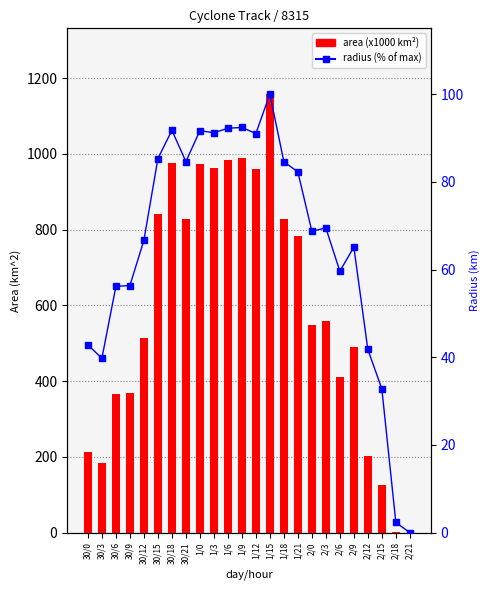

At 1/18, list the series in order from smallest to largest.

radius (% of max), area (x1000 km²)